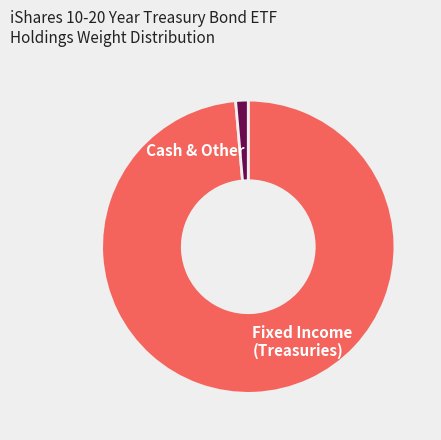

Do Cash & Other and Fixed Income (Treasuries) together represent more than half of the pie?

Yes